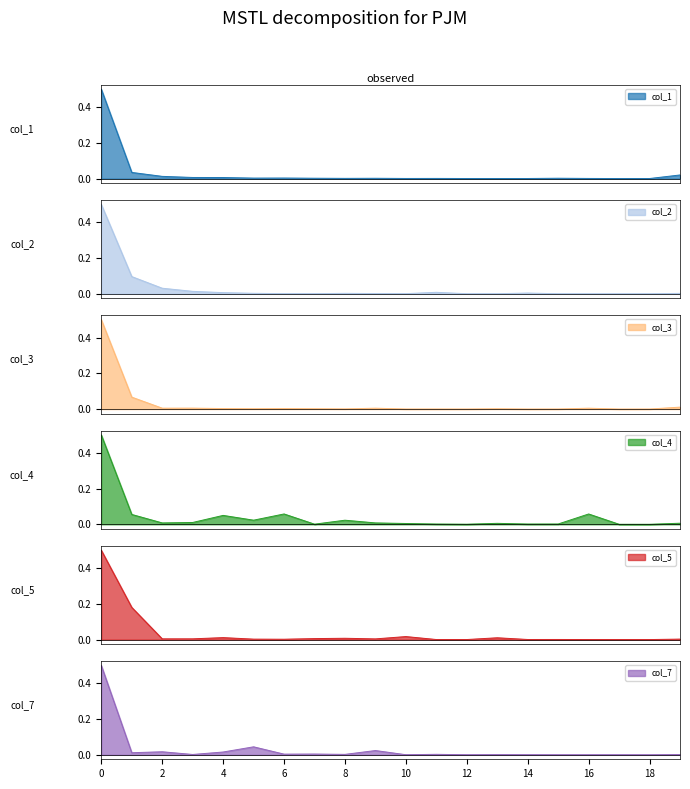

List the labels in order of col_4 value, smallest first.

18, 17, 12, 7, 14, 11, 15, 10, 13, 19, 2, 9, 3, 8, 5, 4, 1, 16, 6, 0